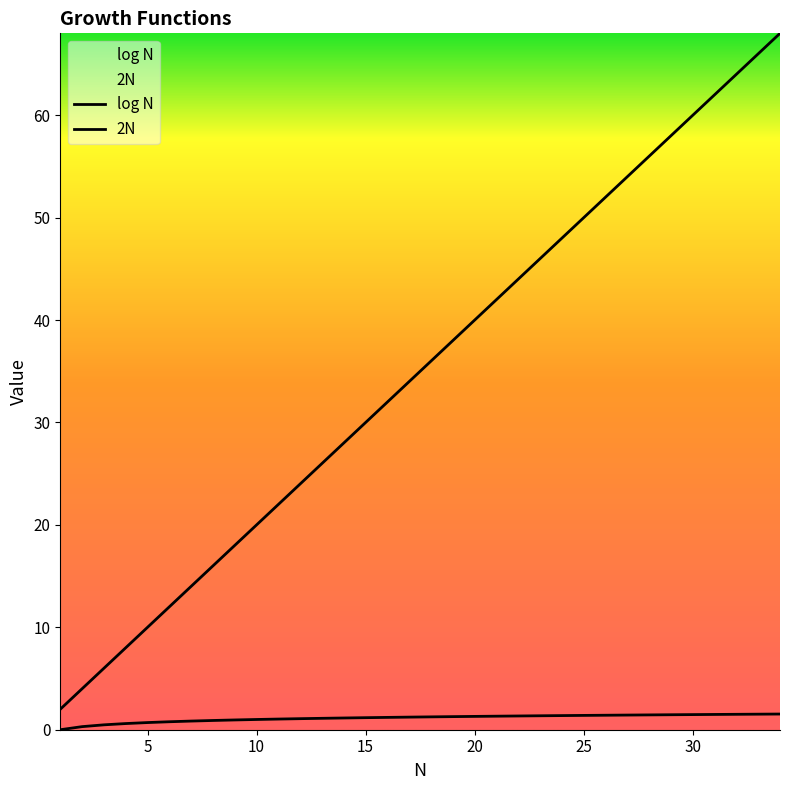

What is the maximum value shown in the chart?

68.0